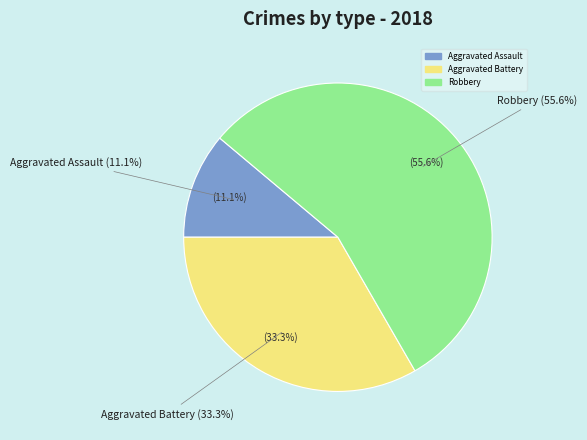

What percentage is the Robbery slice, to the nearest percent?

56%